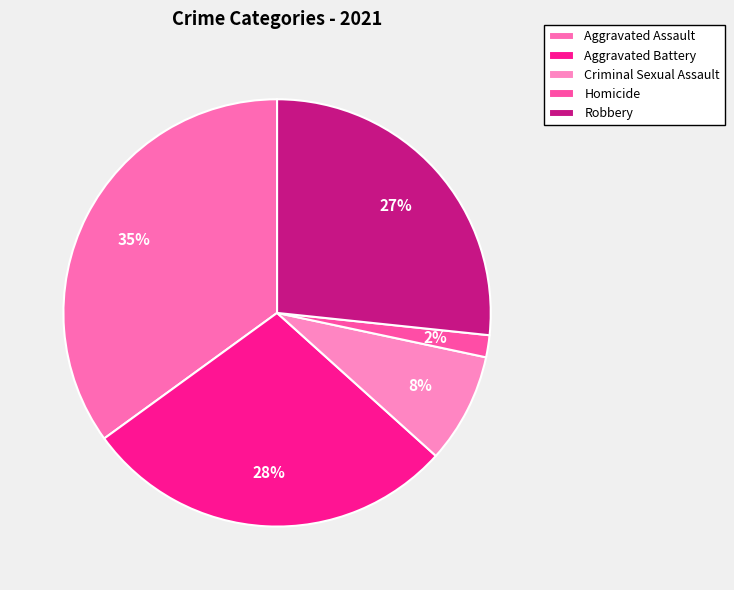

To the nearest percent, what is the average slice percentage?

20%